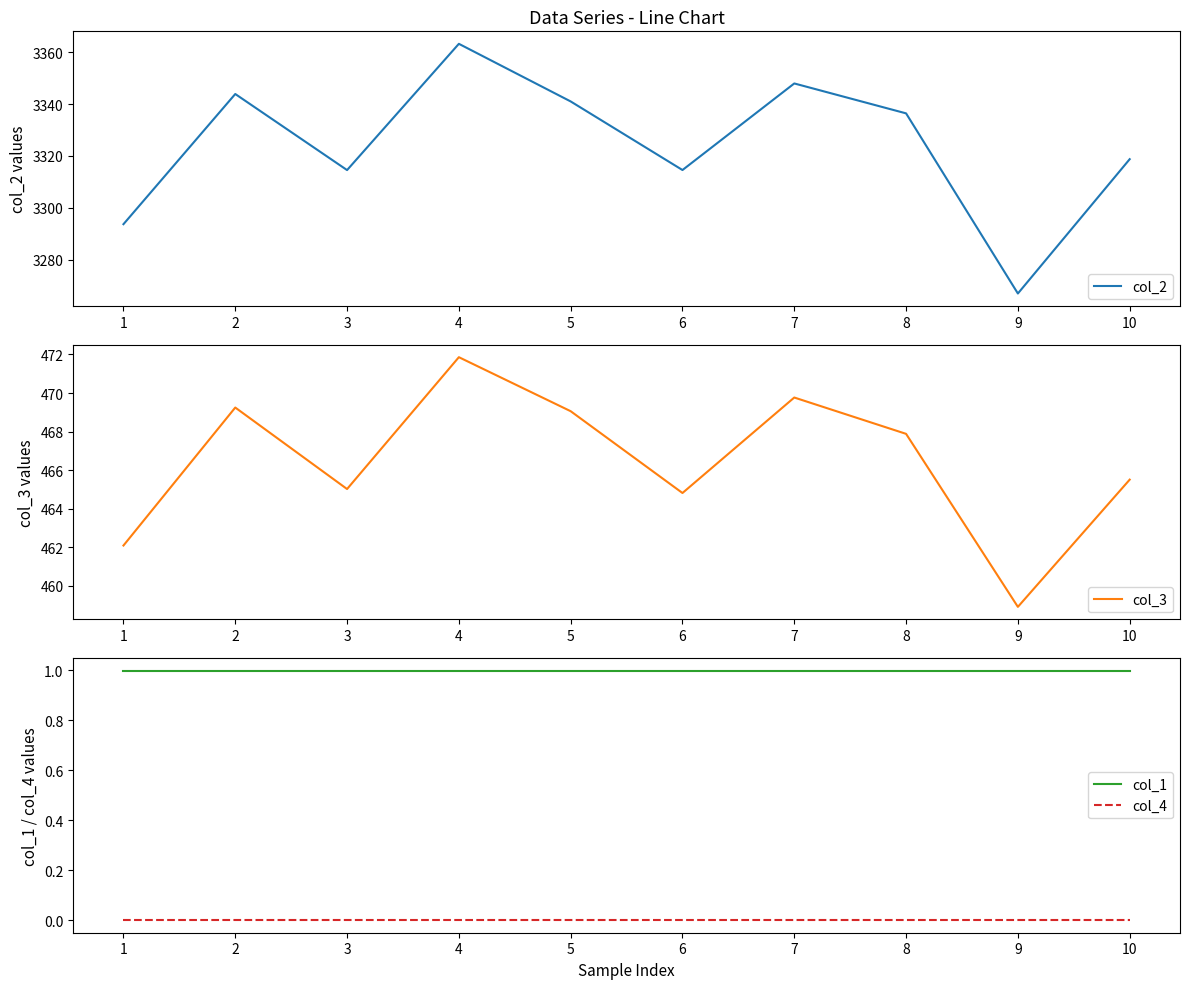

What is the highest value of the col_2 series?

3363.3